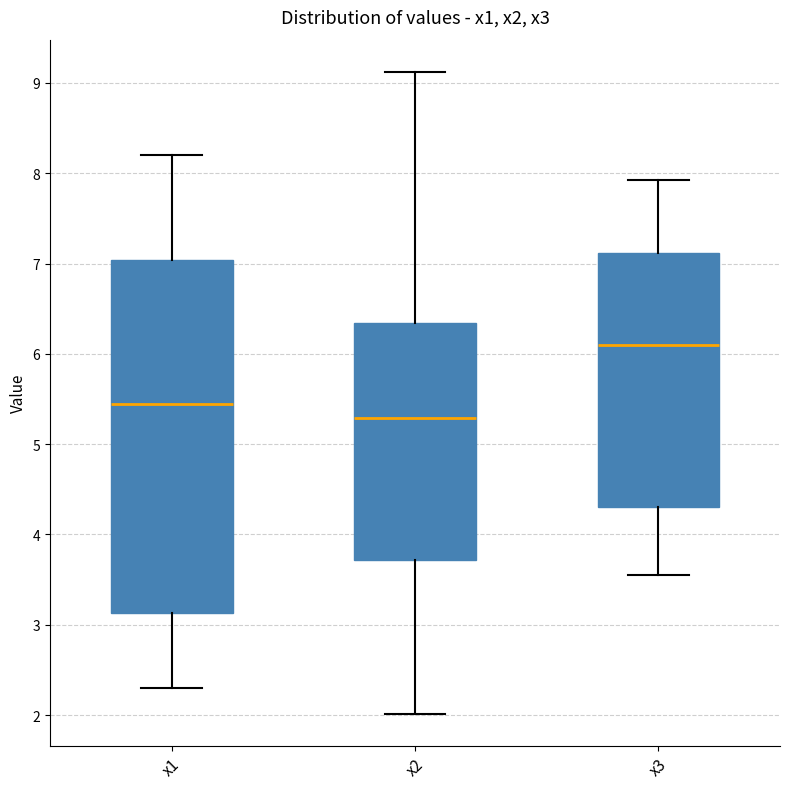

Where does the median line of the box for x3 sit on the y-axis? The values are not printed on the chart, so give them approximately, as read against the axis.

6.1